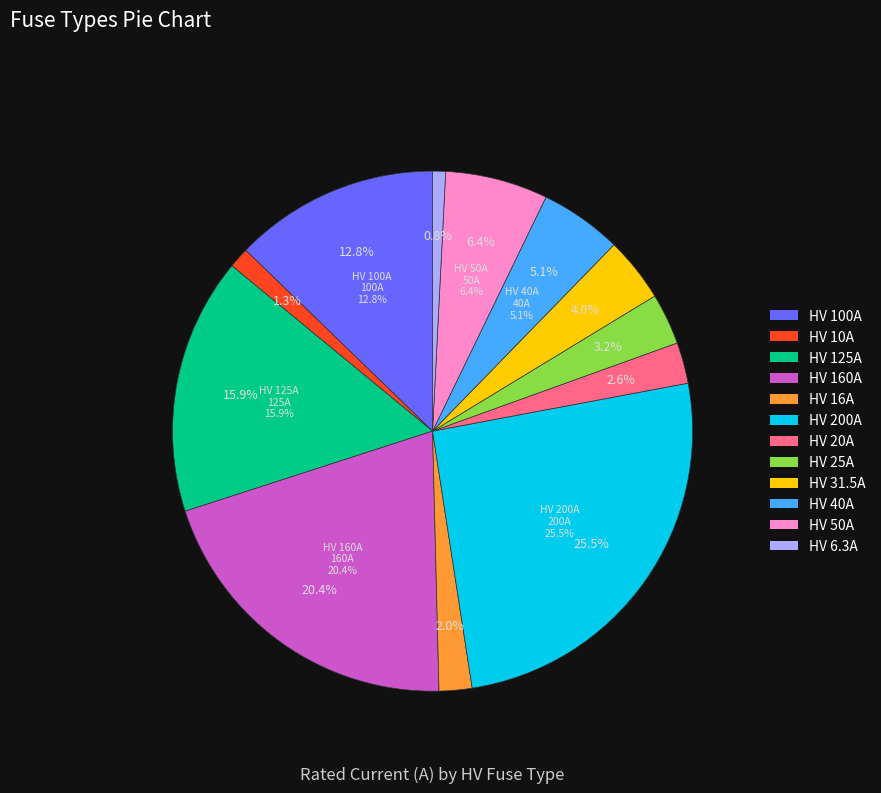

Does HV 20A account for over 50% of the chart?

No